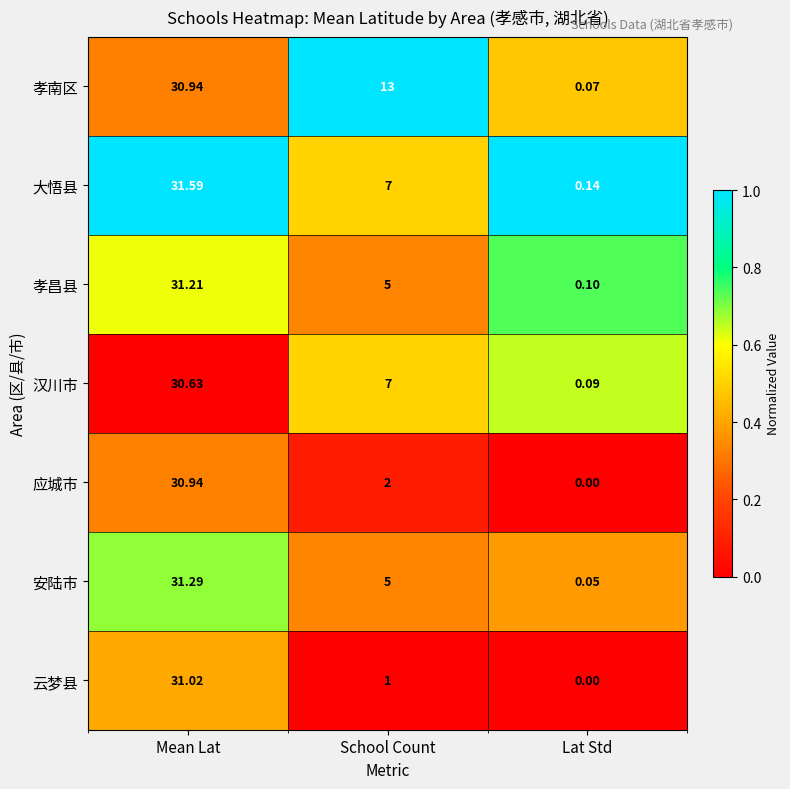

Which label corresponds to the largest value in the chart?

Mean Lat